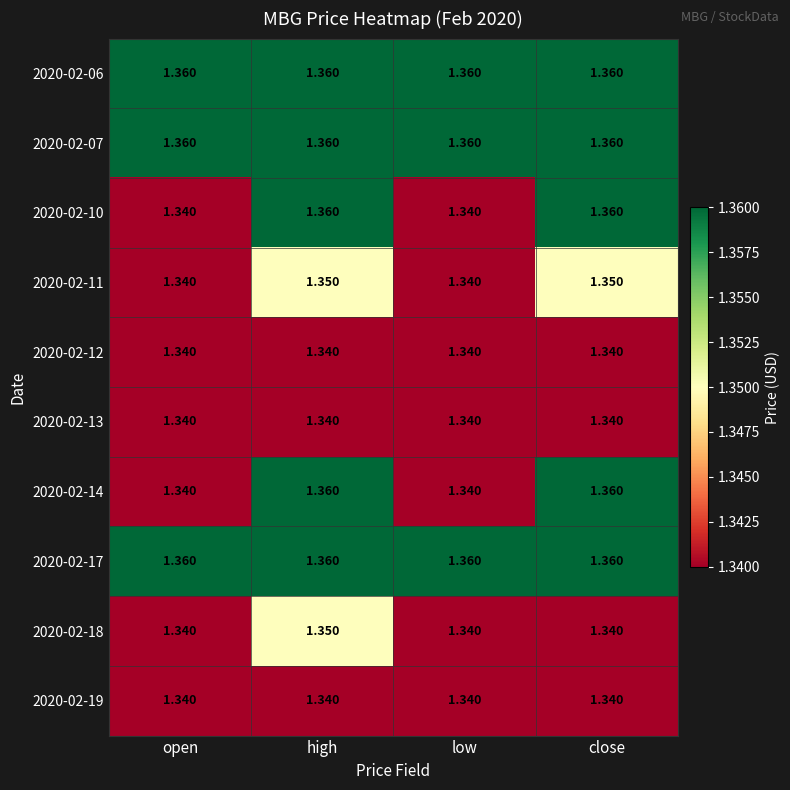

Is the value of 2020-02-12 at close greater than the value of 2020-02-17 at low?

No